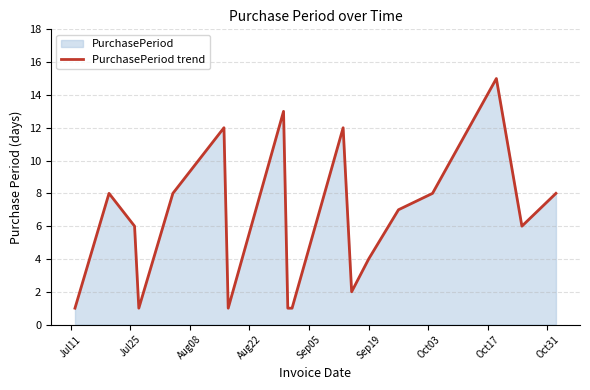

What is the maximum value shown in the chart?

15